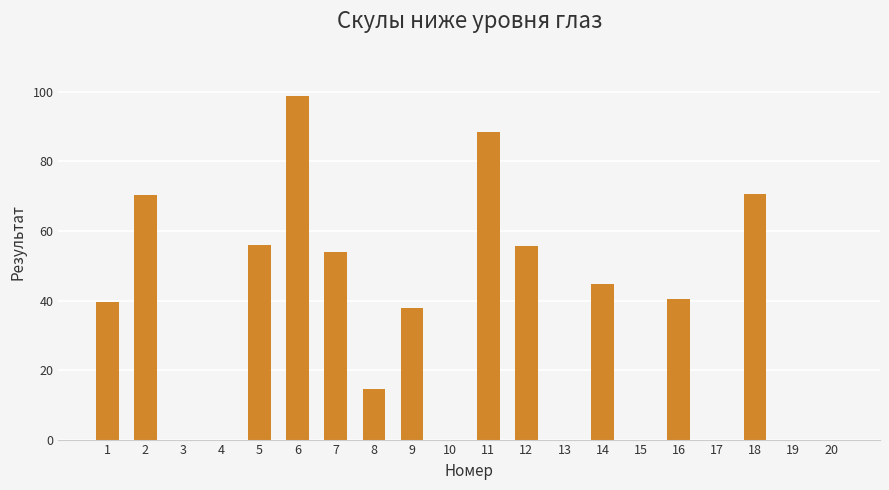

Where is the data nearest to the value 49?

14